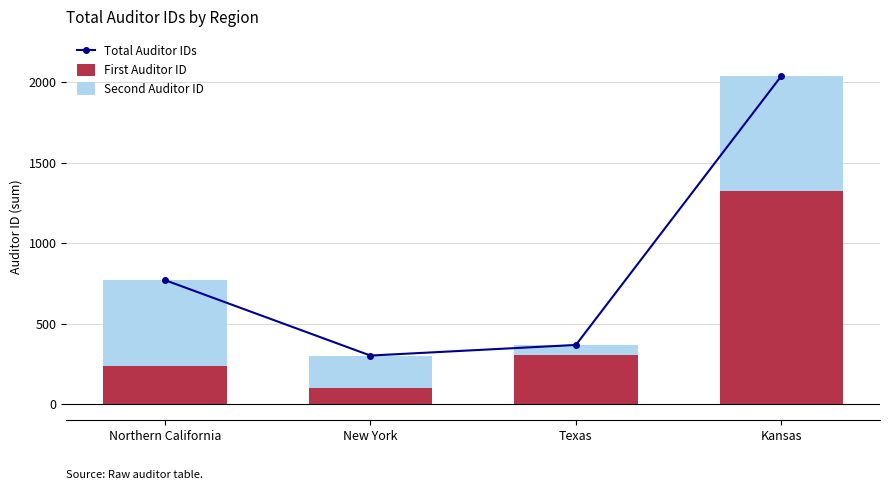

What is the label of the 2nd bar from the left?

New York